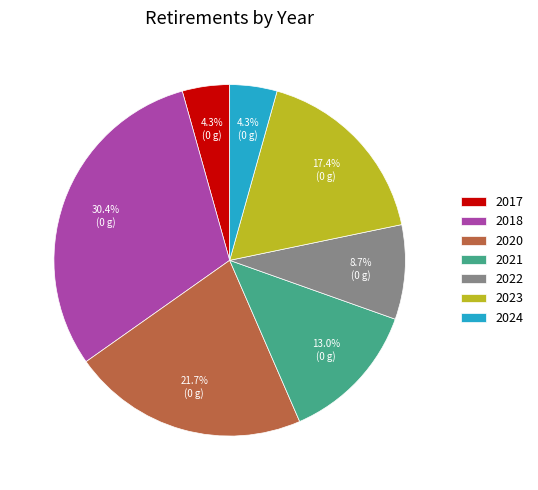

Count the number of slices in the pie.

7